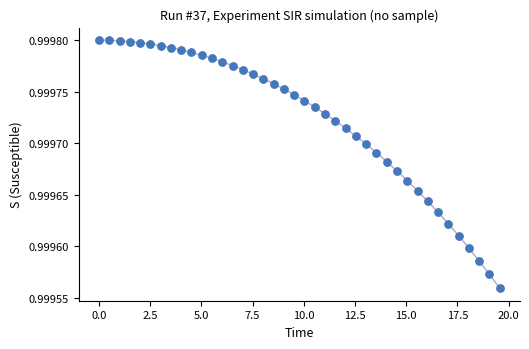

What is the range of X values (max minus min)?

19.6